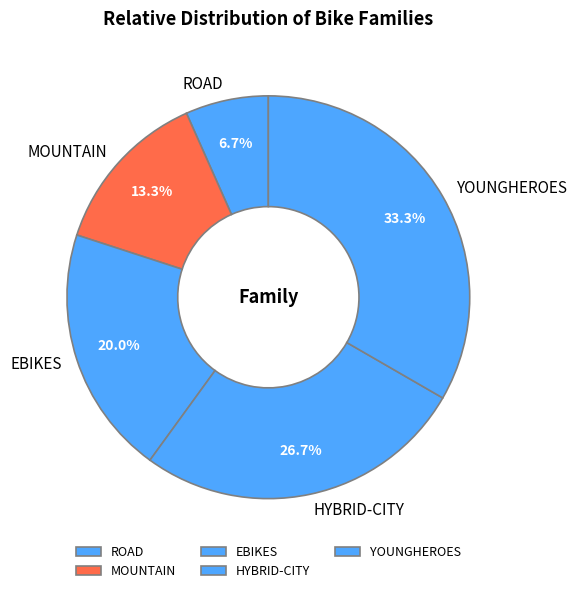

Approximately how many times larger is the value at YOUNGHEROES compared to ROAD?

5.0